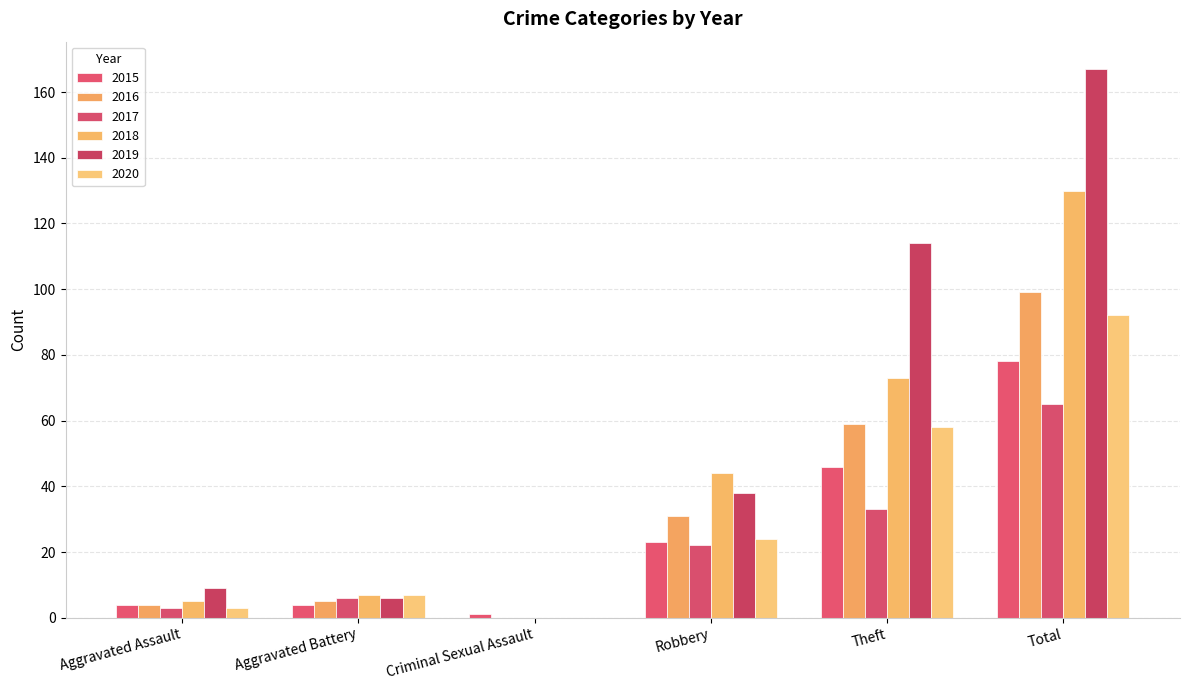

The value of 2018 at Aggravated Battery is 7. True or false?

True